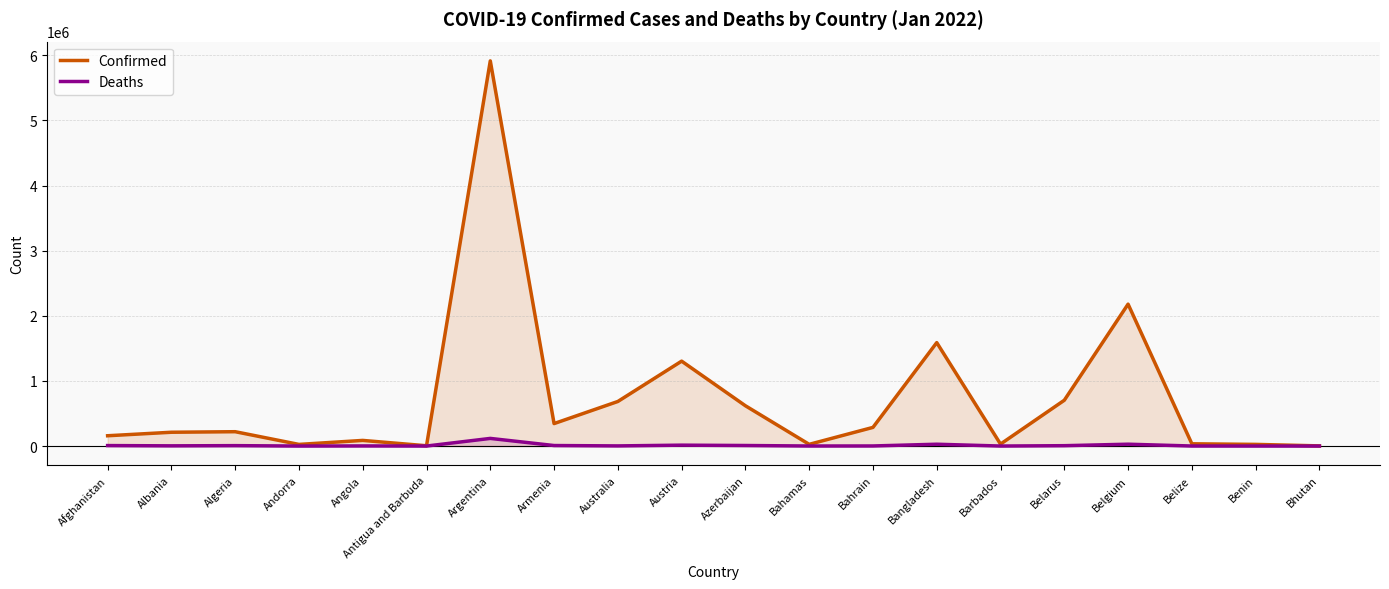

Reading left to right, extract all data points from this chart.

Confirmed: 158245	212021	220415	25289	86636	4486	5915695	345255	684614	1304086	618918	26326	286529	1588807	30177	703507	2179710	34628	25522	2669
Deaths: 7367	3224	6310	141	1789	119	117346	7989	2302	13802	8409	717	1395	28090	263	5653	28429	605	161	3